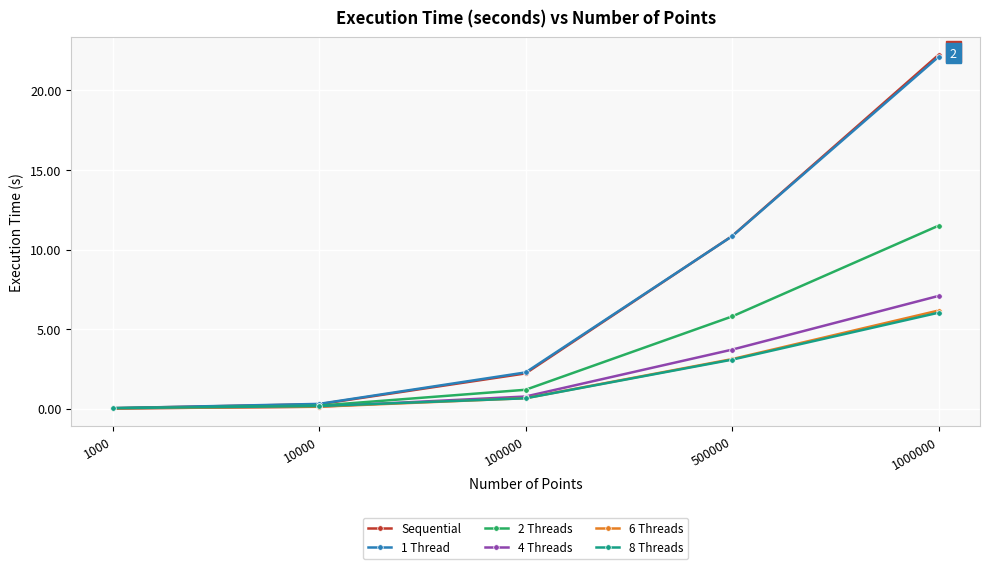

What is the average value of the 6 Threads series?

2.0